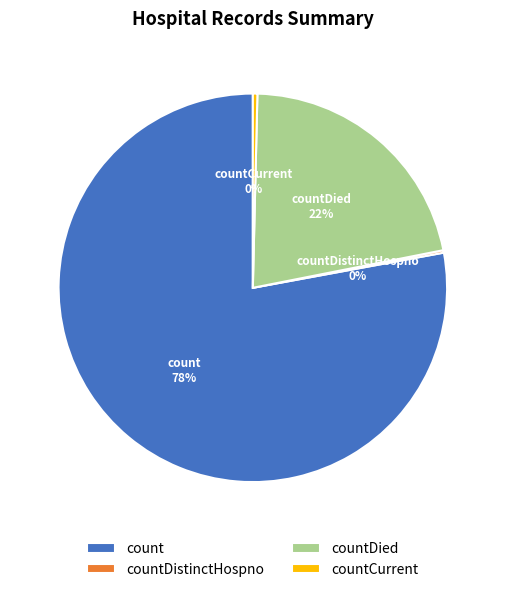

True or false: count accounts for 90% of the total.

False